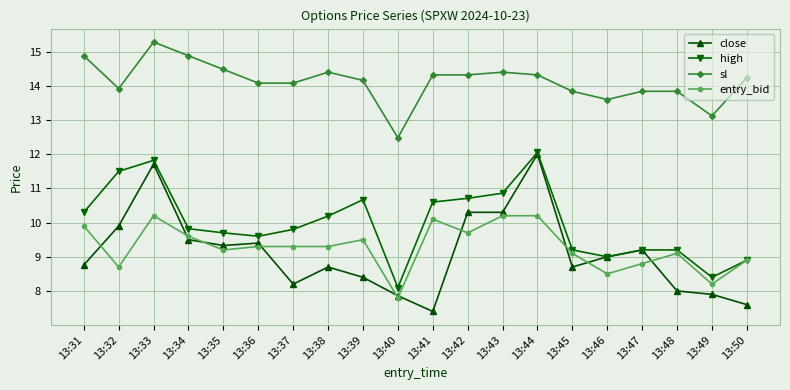

Reading left to right, list all the values displayed in this chart.

close: 13:31=8.8	13:32=9.9	13:33=11.7	13:34=9.5	13:35=9.3	13:36=9.4	13:37=8.2	13:38=8.7	13:39=8.4	13:40=7.9	13:41=7.4	13:42=10.3	13:43=10.3	13:44=12.0	13:45=8.7	13:46=9.0	13:47=9.2	13:48=8.0	13:49=7.9	13:50=7.6
high: 13:31=10.3	13:32=11.5	13:33=11.8	13:34=9.8	13:35=9.7	13:36=9.6	13:37=9.8	13:38=10.2	13:39=10.7	13:40=8.1	13:41=10.6	13:42=10.7	13:43=10.9	13:44=12.1	13:45=9.2	13:46=9.0	13:47=9.2	13:48=9.2	13:49=8.4	13:50=8.9
sl: 13:31=14.9	13:32=13.9	13:33=15.3	13:34=14.9	13:35=14.5	13:36=14.1	13:37=14.1	13:38=14.4	13:39=14.2	13:40=12.5	13:41=14.3	13:42=14.3	13:43=14.4	13:44=14.3	13:45=13.8	13:46=13.6	13:47=13.8	13:48=13.8	13:49=13.1	13:50=14.2
entry_bid: 13:31=9.9	13:32=8.7	13:33=10.2	13:34=9.6	13:35=9.2	13:36=9.3	13:37=9.3	13:38=9.3	13:39=9.5	13:40=7.8	13:41=10.1	13:42=9.7	13:43=10.2	13:44=10.2	13:45=9.1	13:46=8.5	13:47=8.8	13:48=9.1	13:49=8.2	13:50=8.9